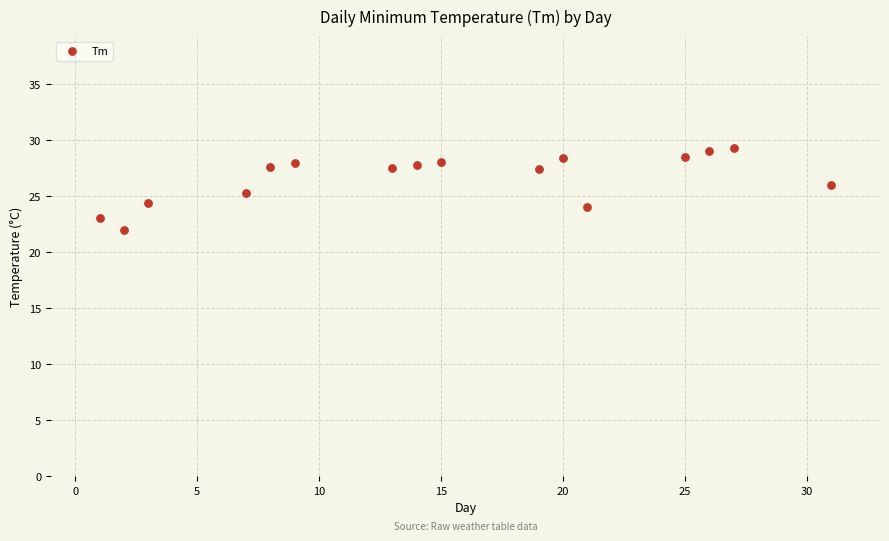

What is the range of X values (max minus min)?

30.0